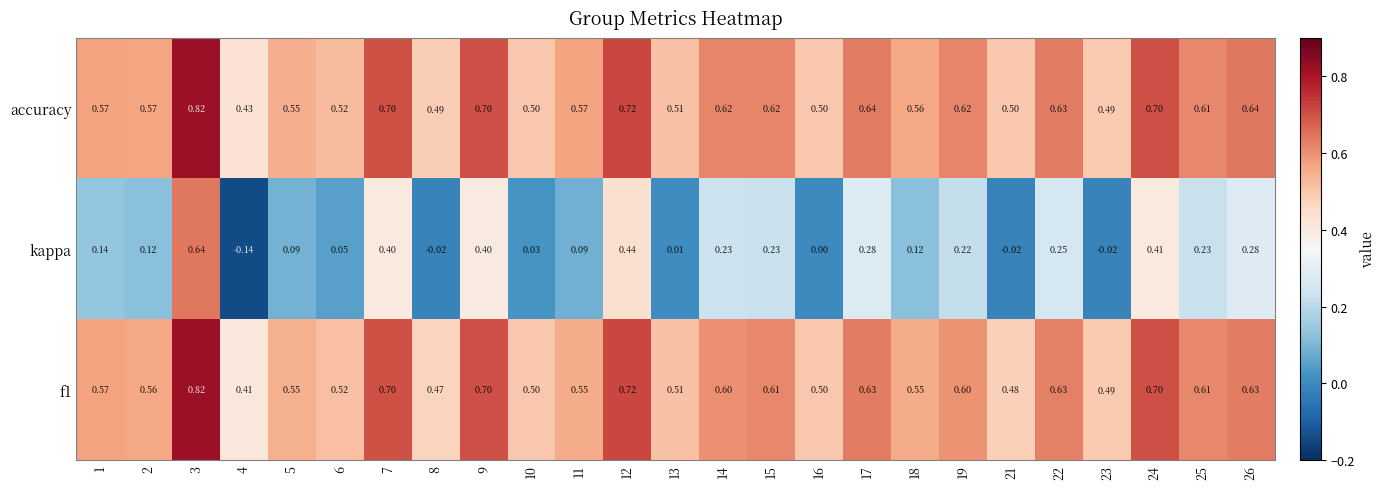

How many negative values does the kappa series have?

4